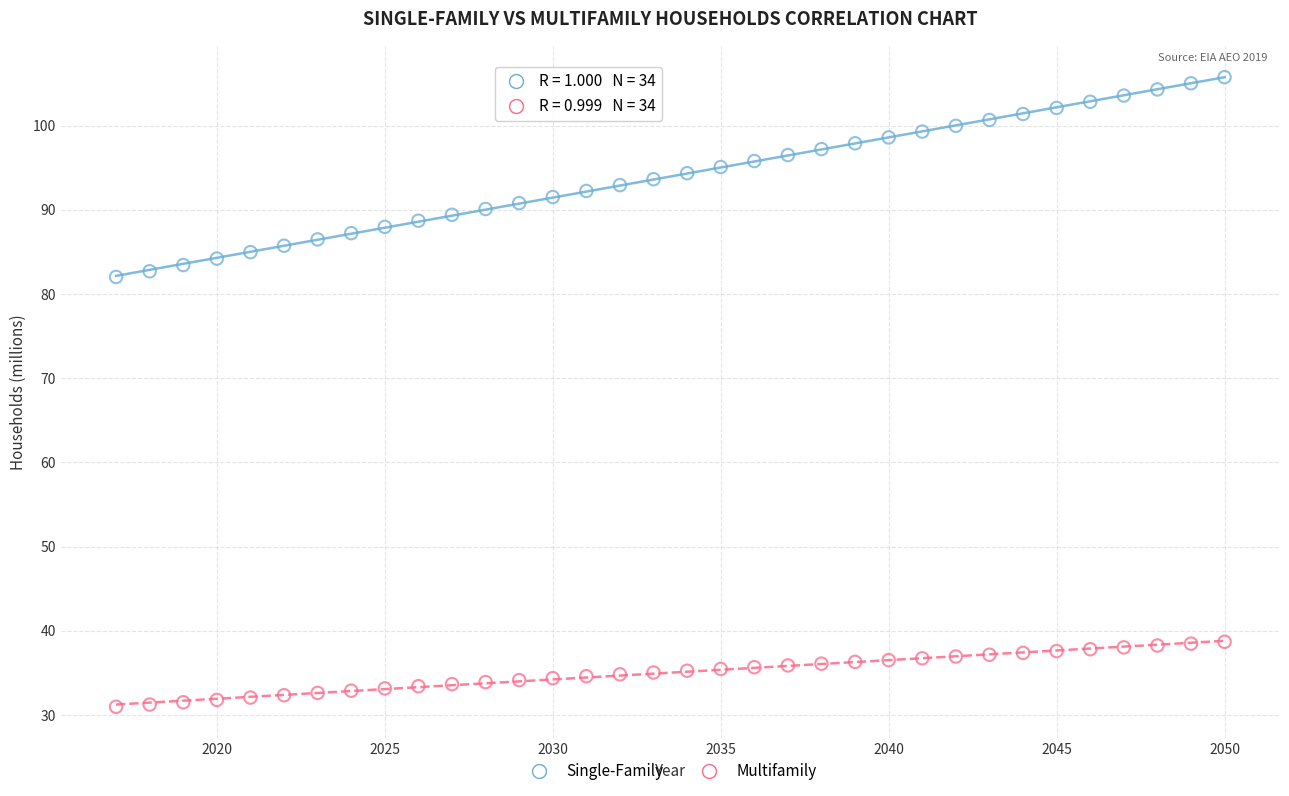

Which series has the widest spread of Y values?

Single-Family